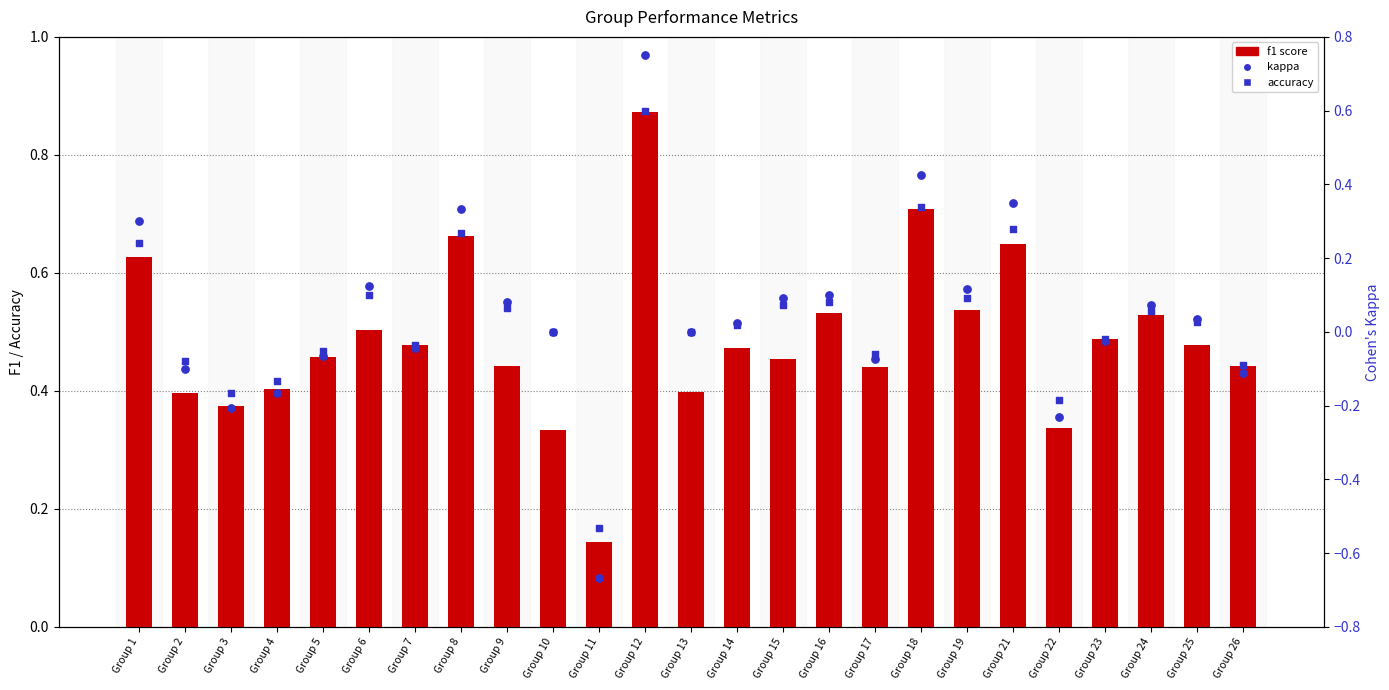

Is the value of accuracy at Group 14 greater than the value of f1 score at Group 11?

Yes